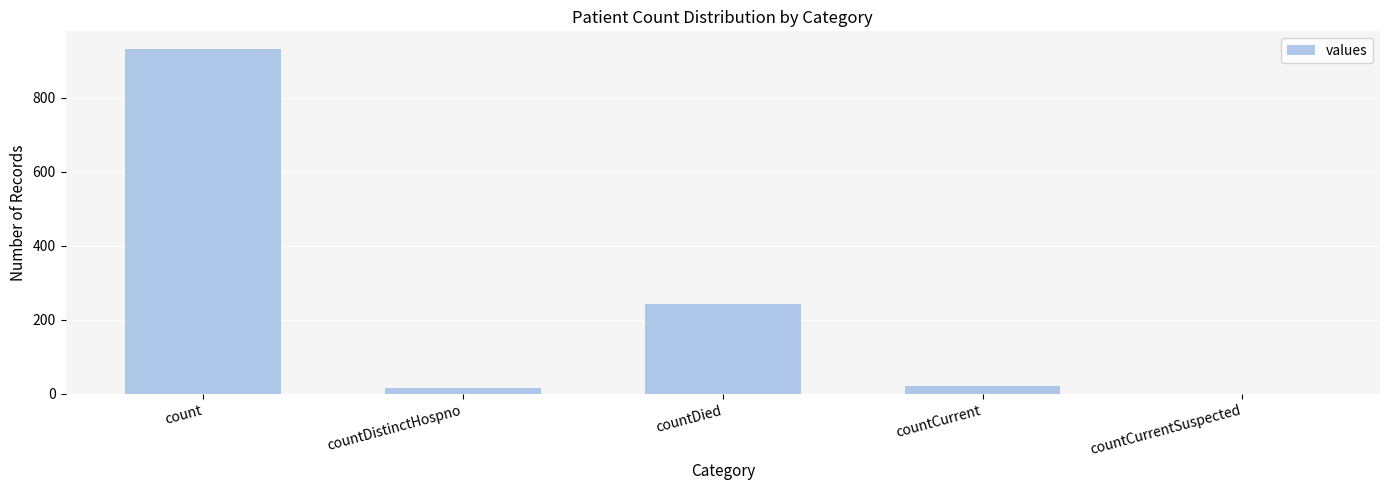

What is the change in value from countDistinctHospno to countCurrentSuspected?

-17